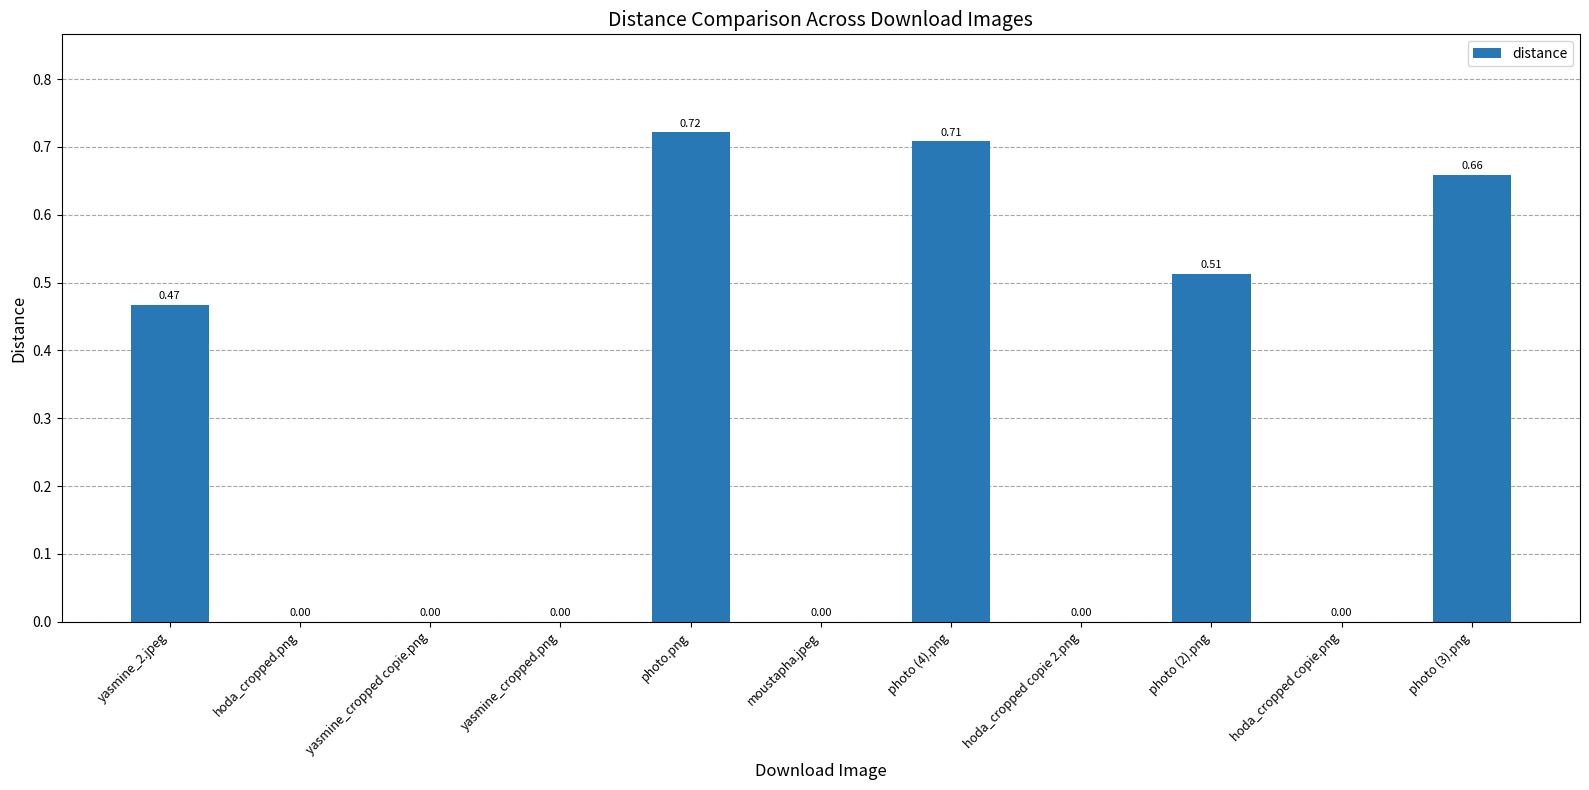

Which has a higher value, photo (2).png or moustapha.jpeg?

photo (2).png